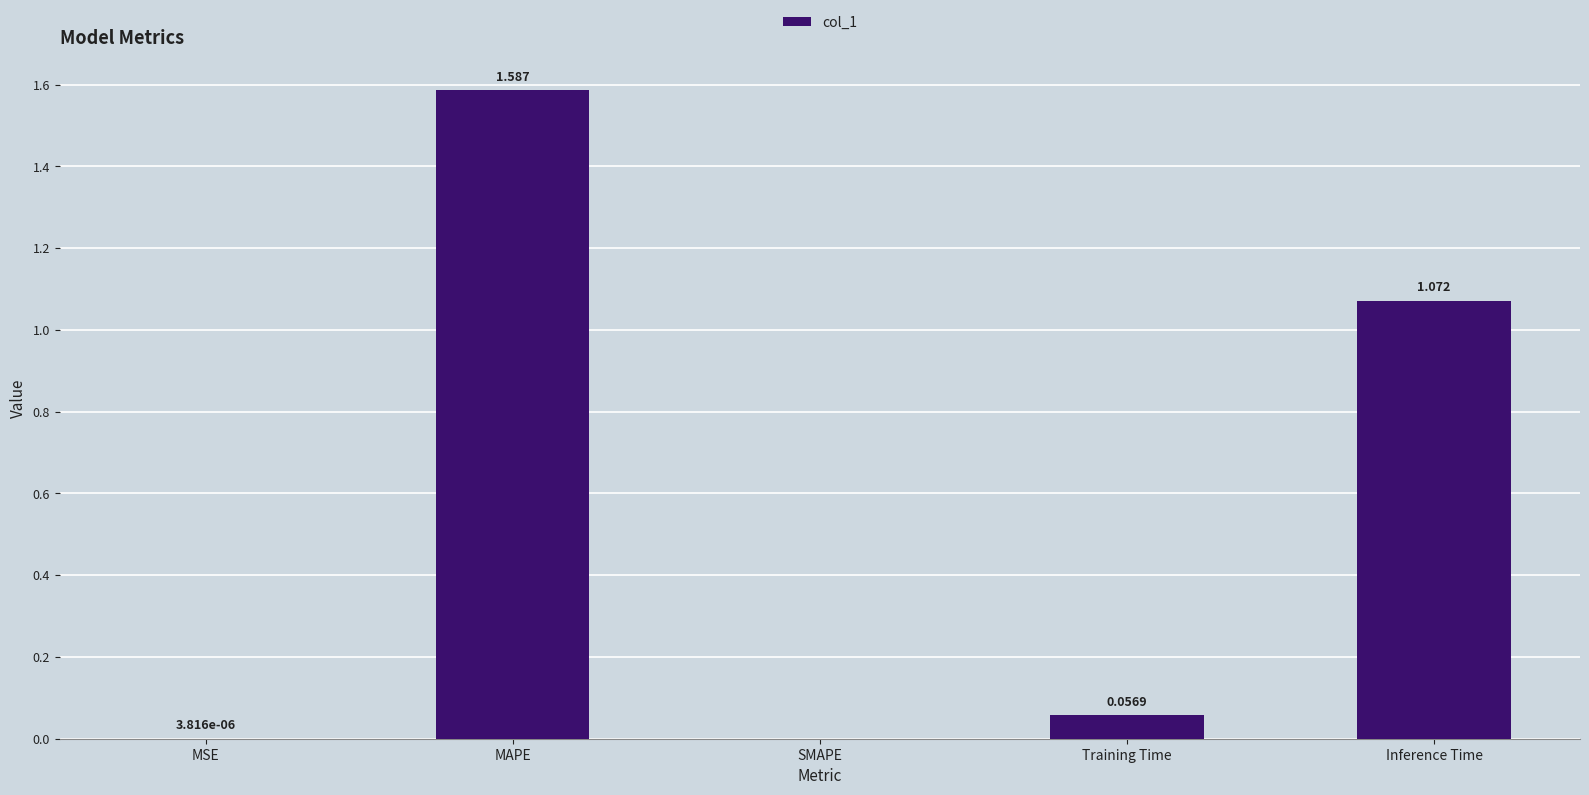

Which category has the highest value across all series?

MAPE